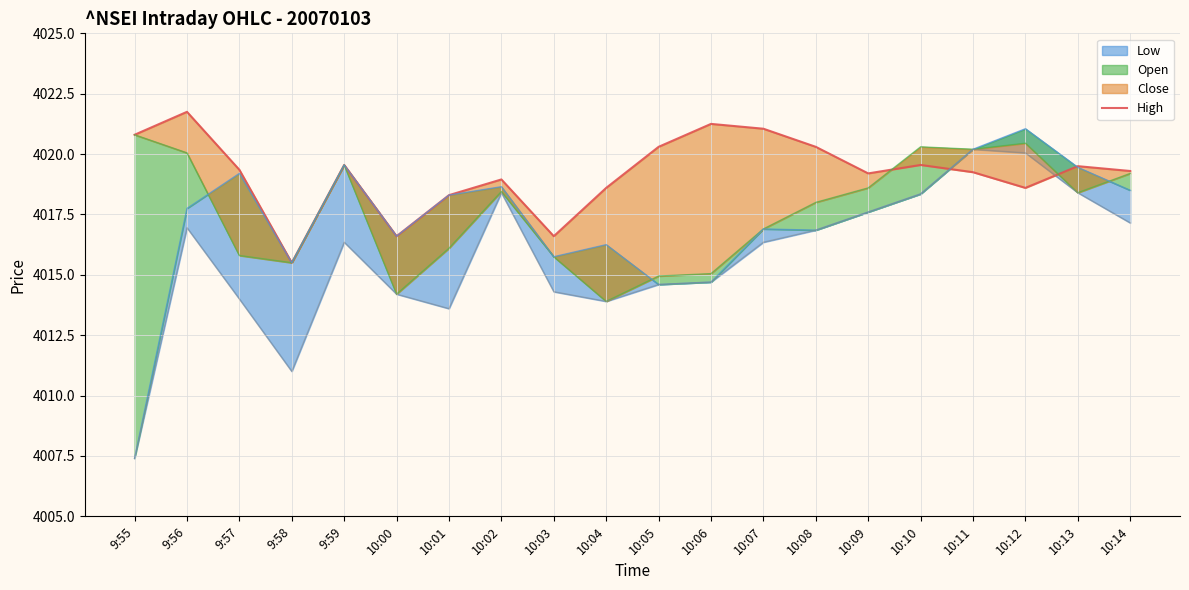

What position from the right is 10:02?

13